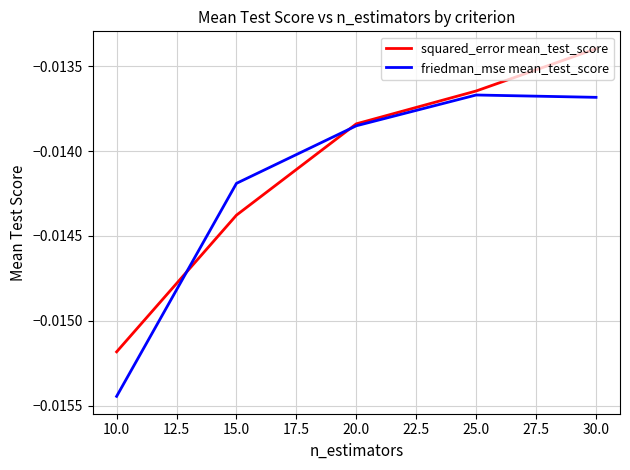

What position from the left is 20.0?

3